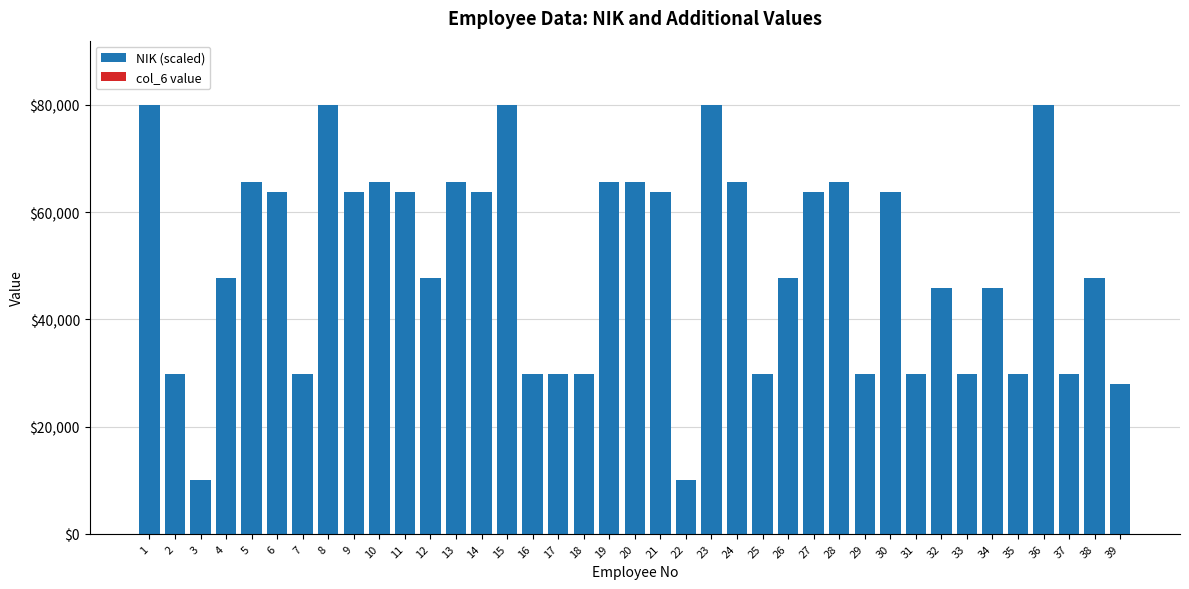

The value of NIK (scaled) at 12 is 47693.1. True or false?

True